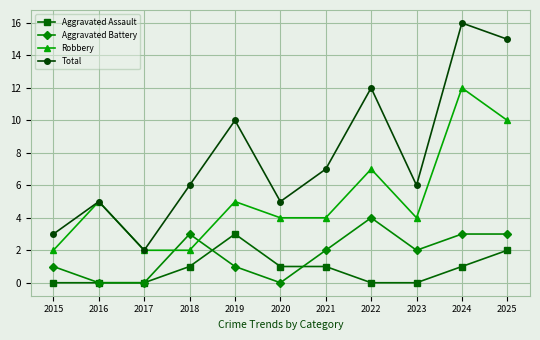

Reading left to right, what are all the values shown in this chart?

Aggravated Assault: 2015=0	2016=0	2017=0	2018=1	2019=3	2020=1	2021=1	2022=0	2023=0	2024=1	2025=2
Aggravated Battery: 2015=1	2016=0	2017=0	2018=3	2019=1	2020=0	2021=2	2022=4	2023=2	2024=3	2025=3
Robbery: 2015=2	2016=5	2017=2	2018=2	2019=5	2020=4	2021=4	2022=7	2023=4	2024=12	2025=10
Total: 2015=3	2016=5	2017=2	2018=6	2019=10	2020=5	2021=7	2022=12	2023=6	2024=16	2025=15